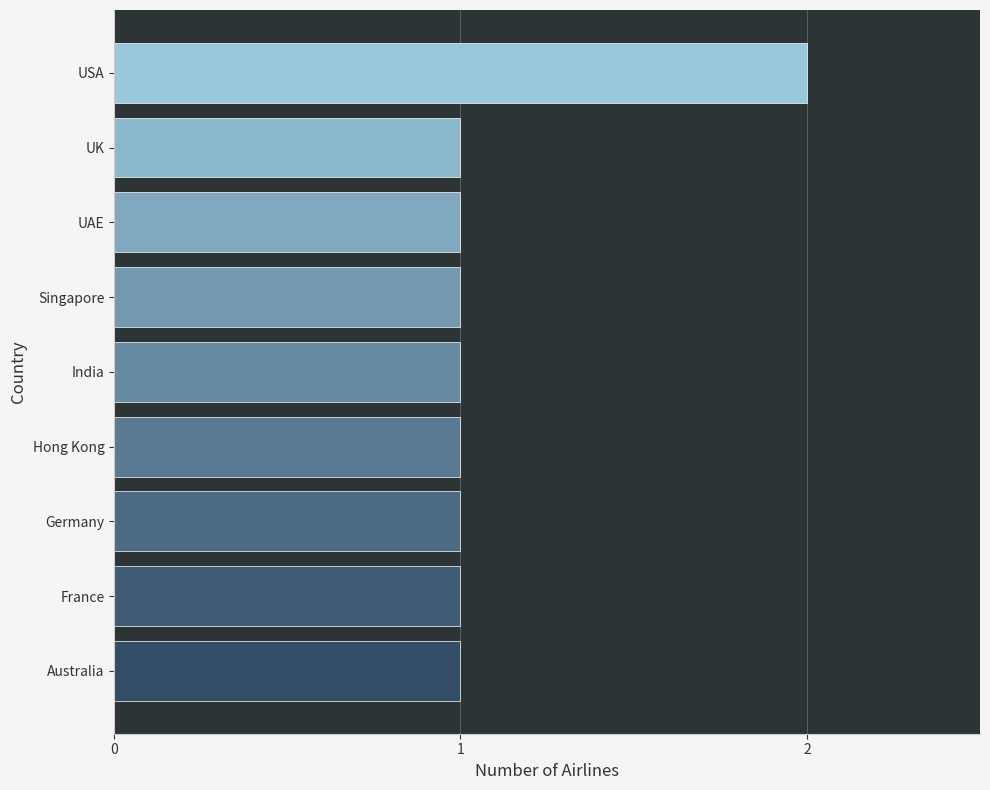

At which category does the chart reach its peak across all series?

USA